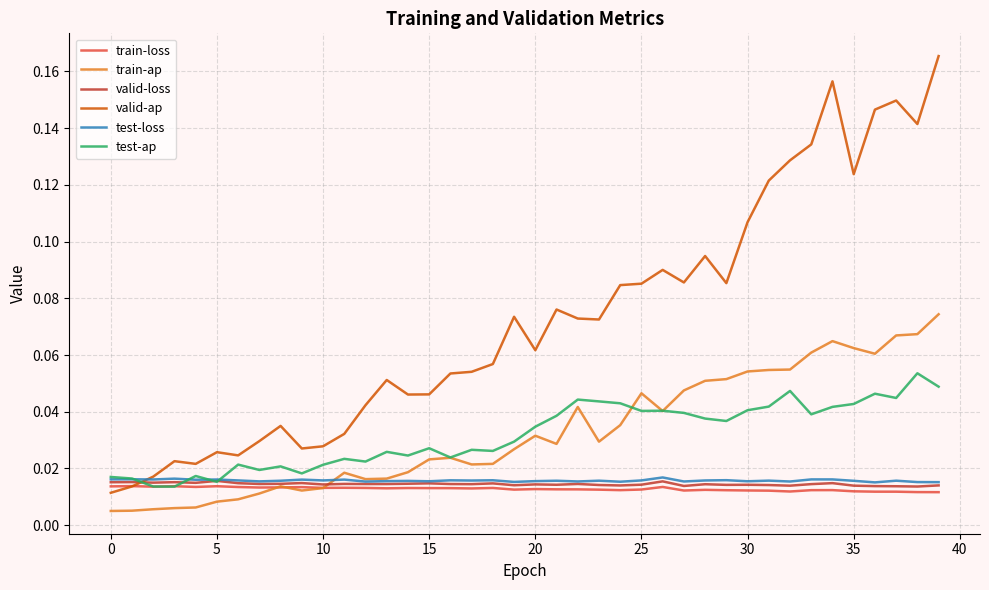

What are all the series names shown in the legend?

train-loss, train-ap, valid-loss, valid-ap, test-loss, test-ap